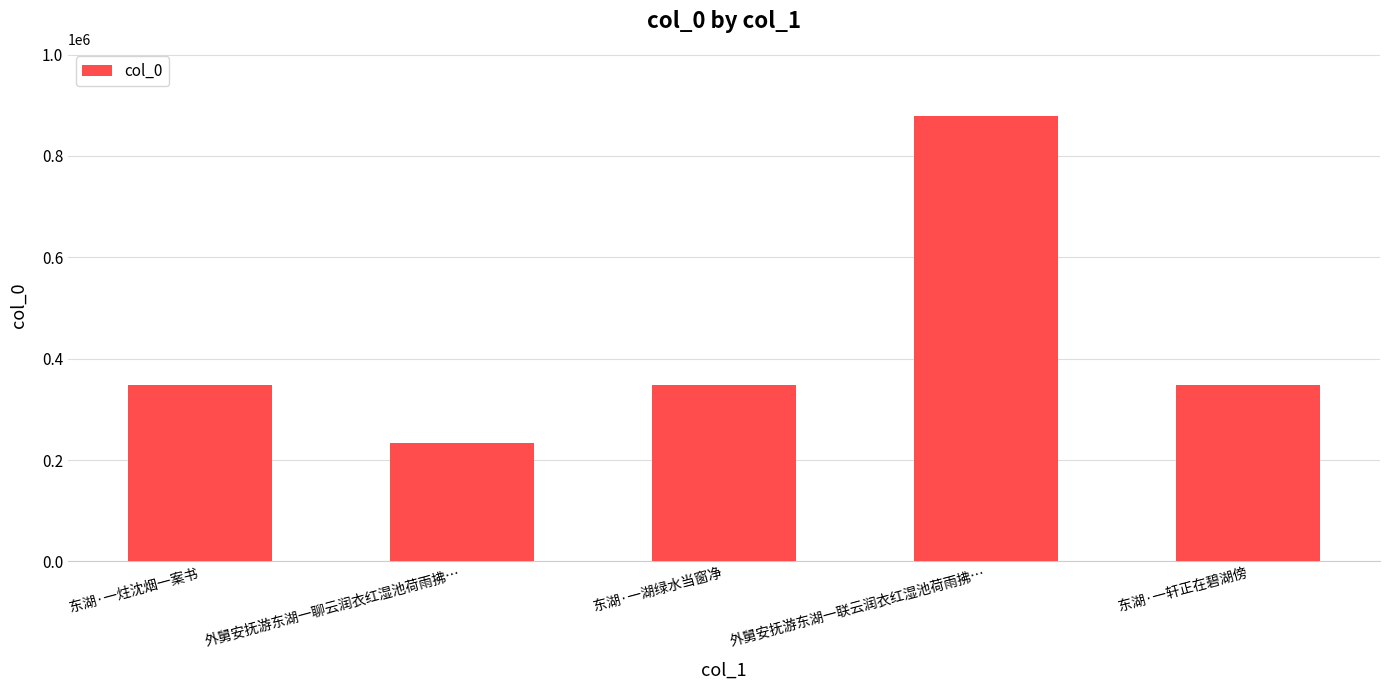

What is the change in value from 东湖·一炷沈烟一案书 to 外舅安抚游东湖一聊云润衣红湿池荷雨拂…?

-115215